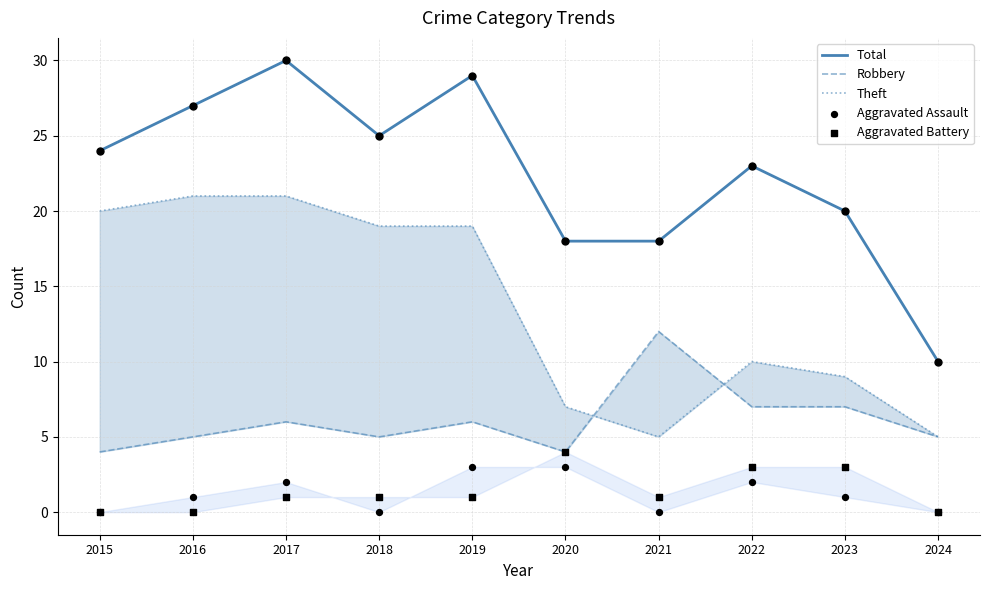

What is the total value across all series at 2021?

36